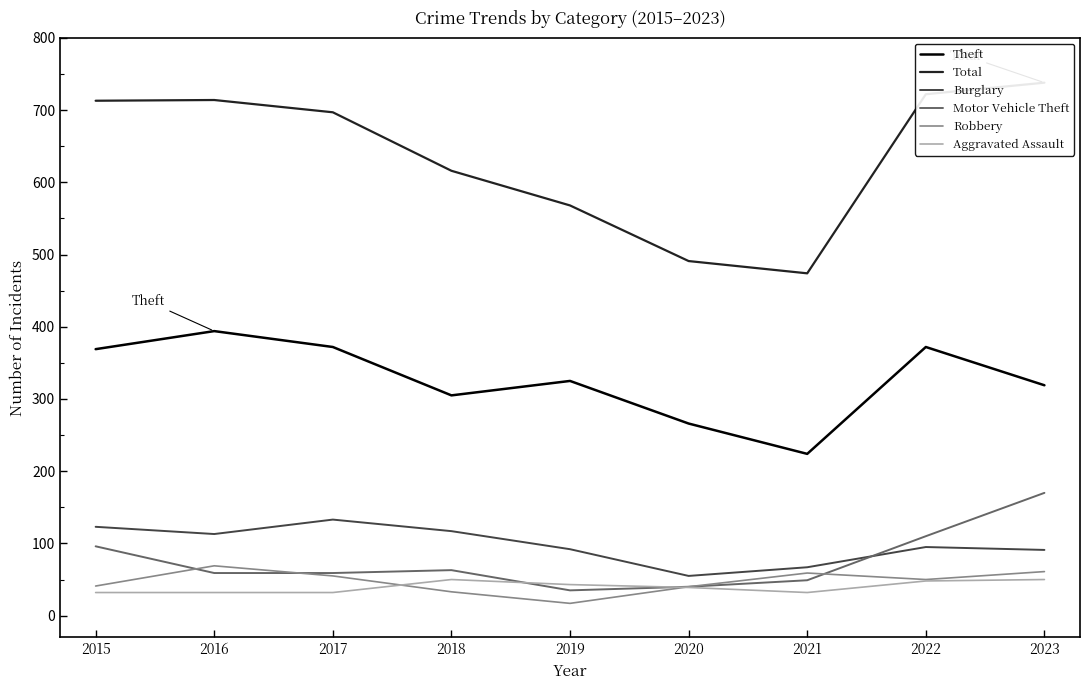

What is the value of the Aggravated Assault point at the 1st from the left?

32